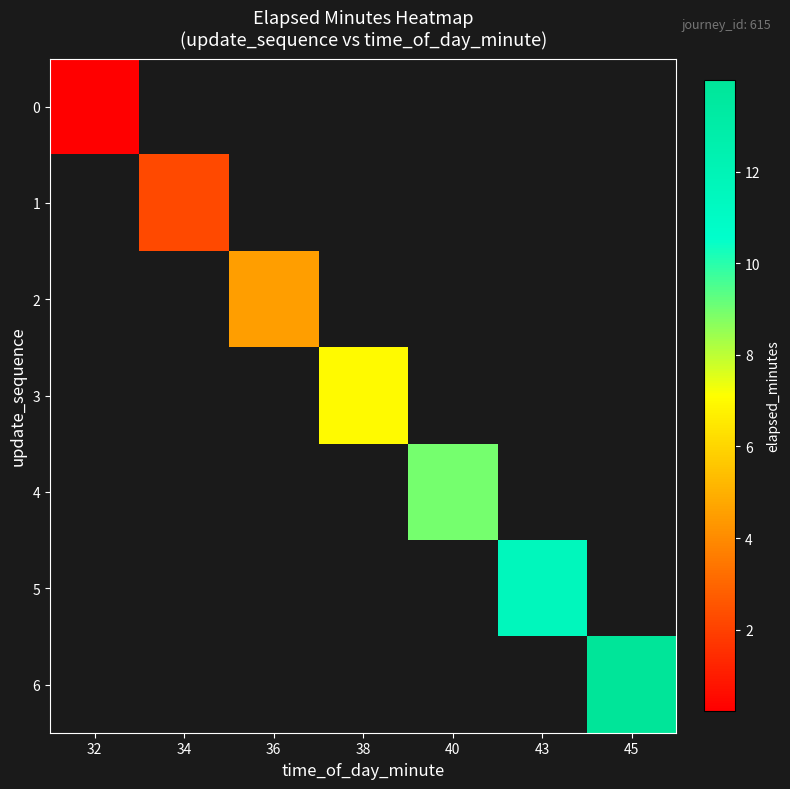

Is the value of 3 at 32 greater than the value of 1 at 45?

No